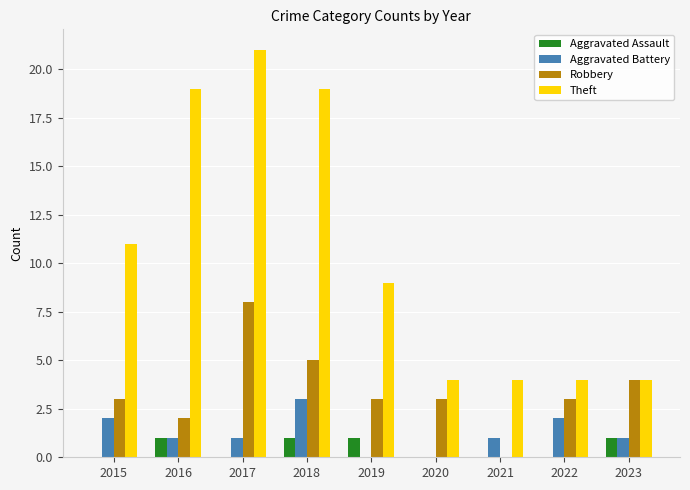

The value of Robbery at 2020 is 2. True or false?

False